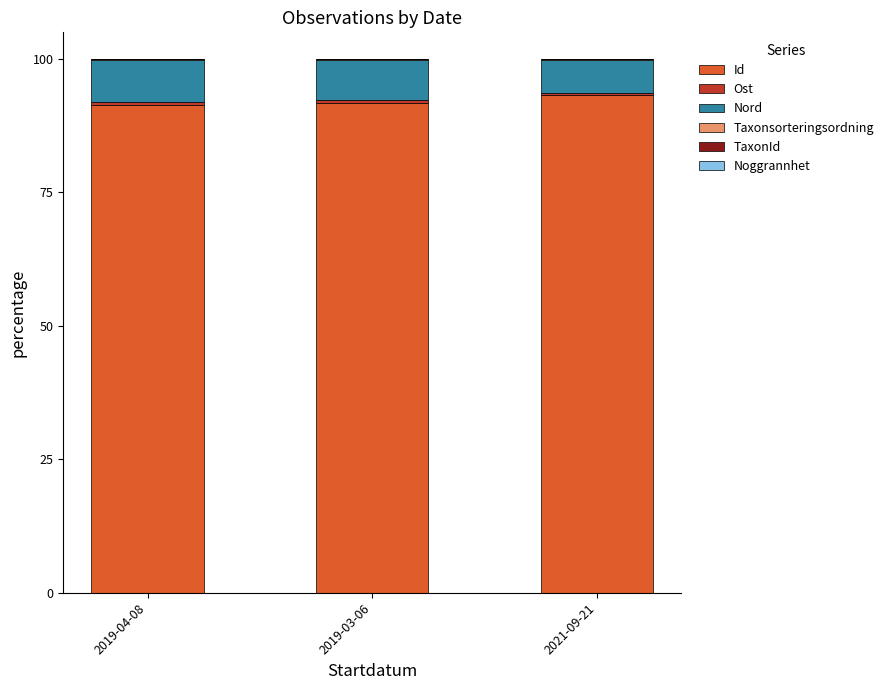

What is the sum of all Id values?

276.4